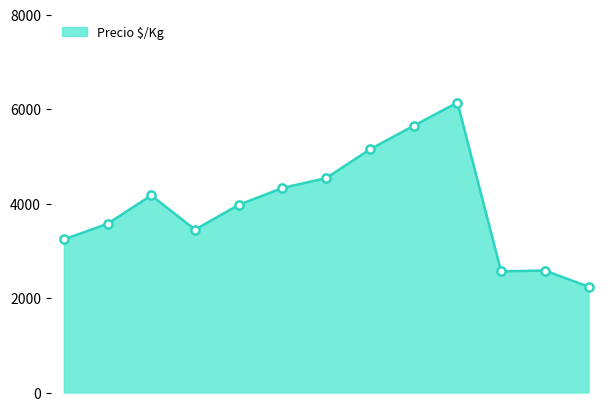

What is the difference between the maximum and minimum values?

3900